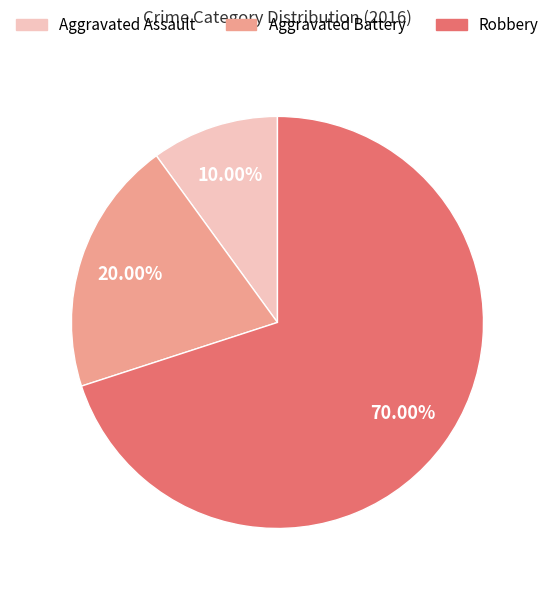

Which category has the biggest portion of the pie?

Robbery